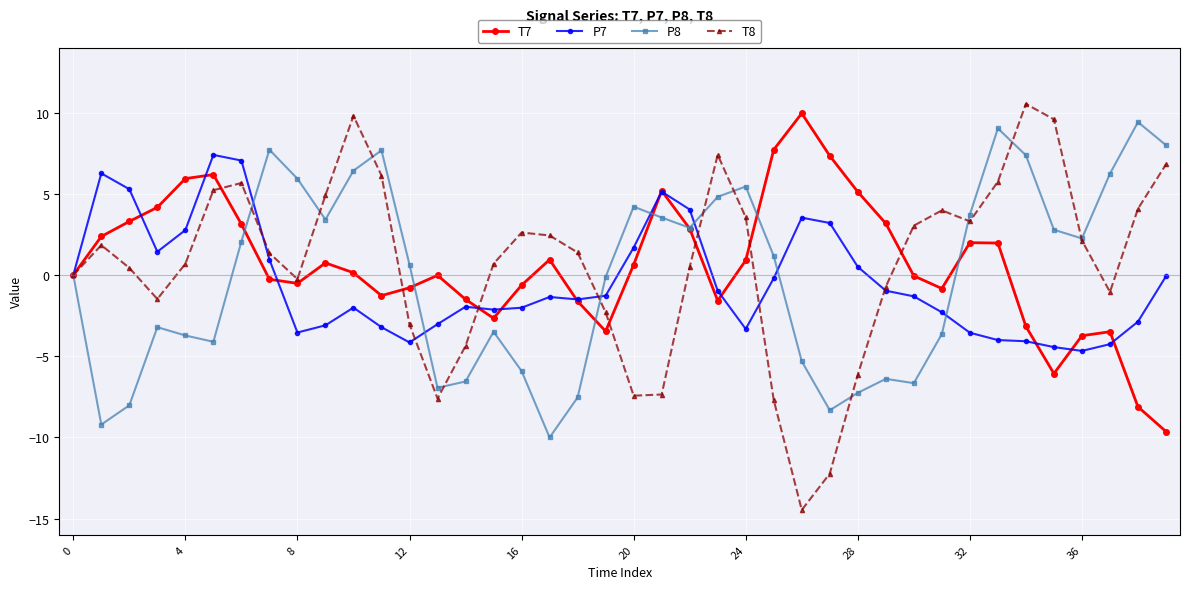

How many data points does each series have?

40